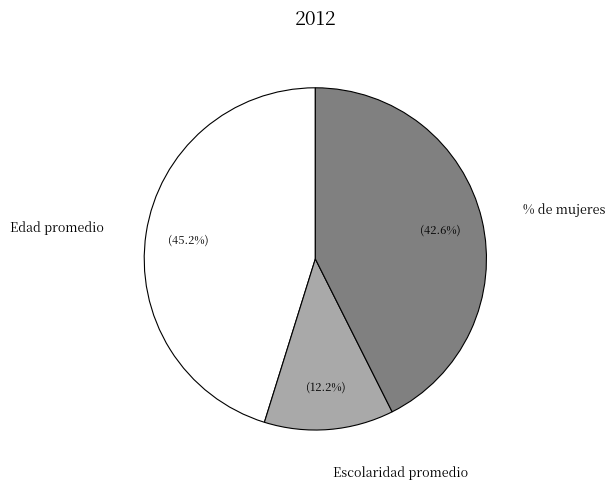

To the nearest percent, what is the difference between the Edad promedio and % de mujeres slice percentages?

3%